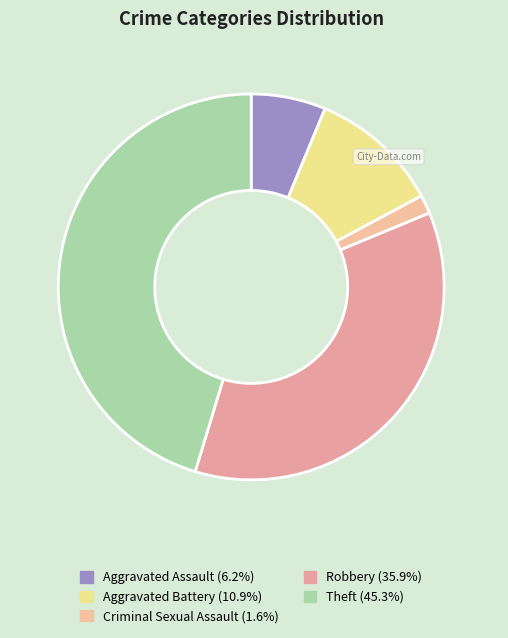

How many slices are in this pie chart?

5